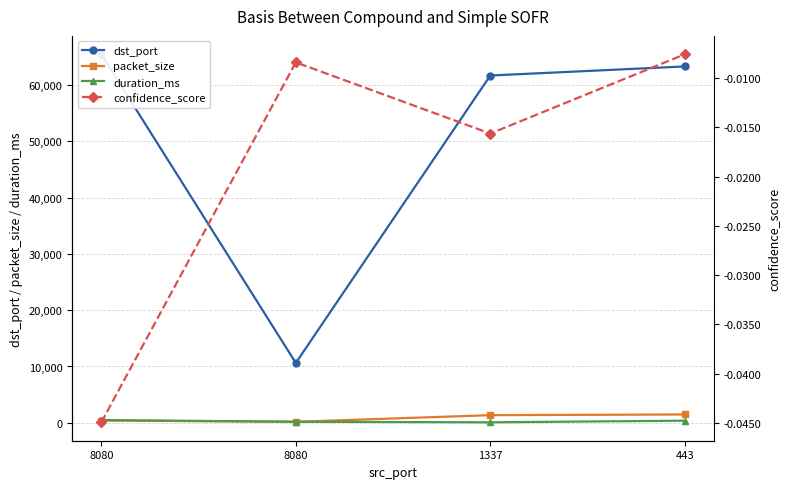

What is the difference between the highest and lowest values at 8080?

65494.0